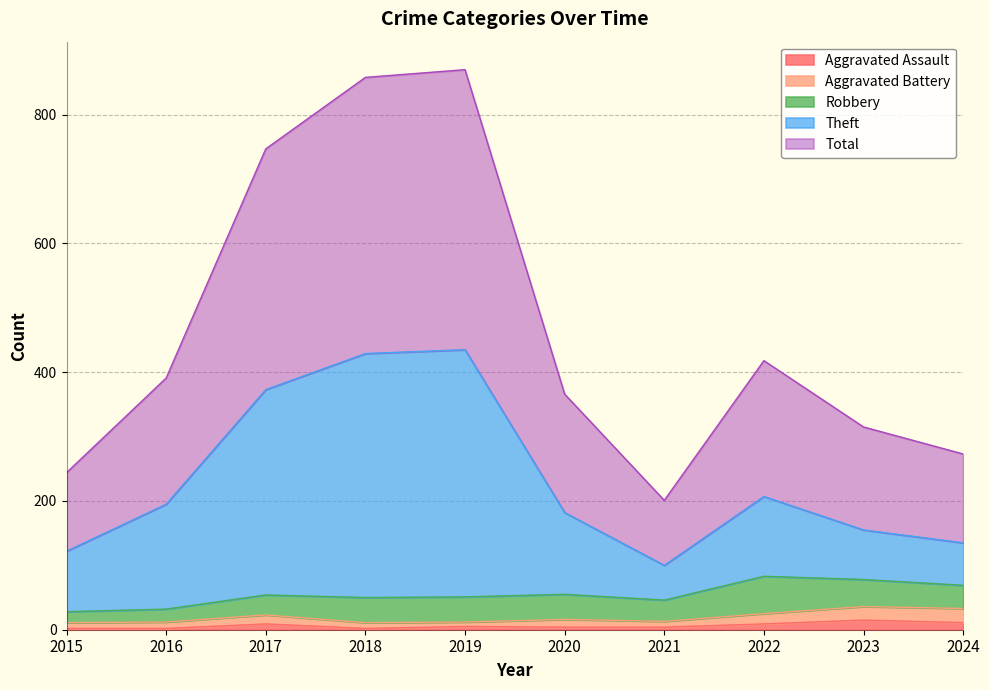

True or false: Aggravated Assault has a value of 4 at 2021.

True